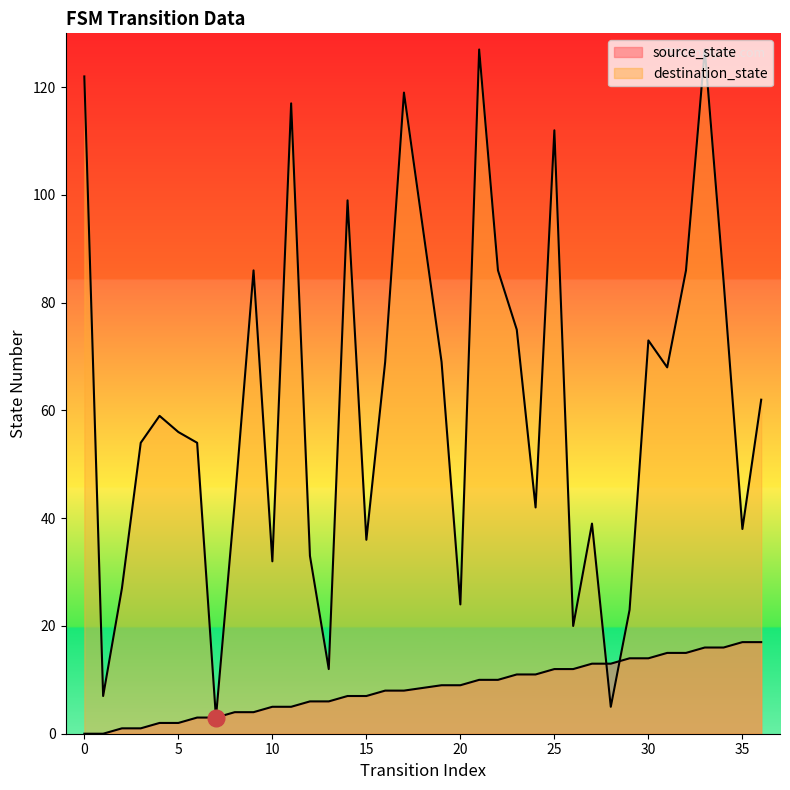

Between 2 and 10, which is larger?

10